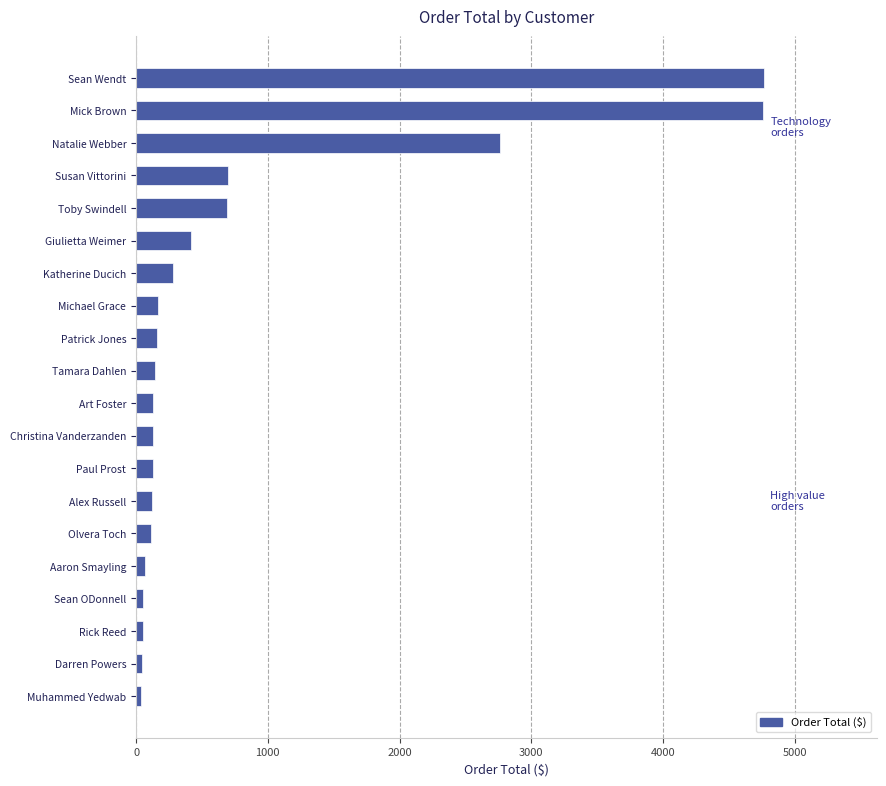

What is the average value?

786.0